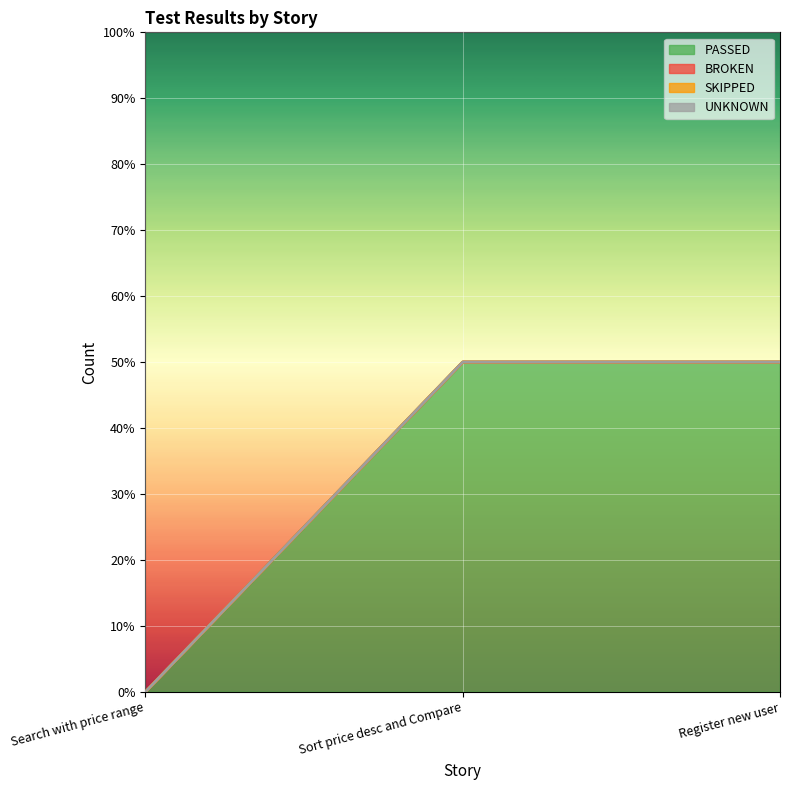

Which series has the largest total across all categories?

PASSED